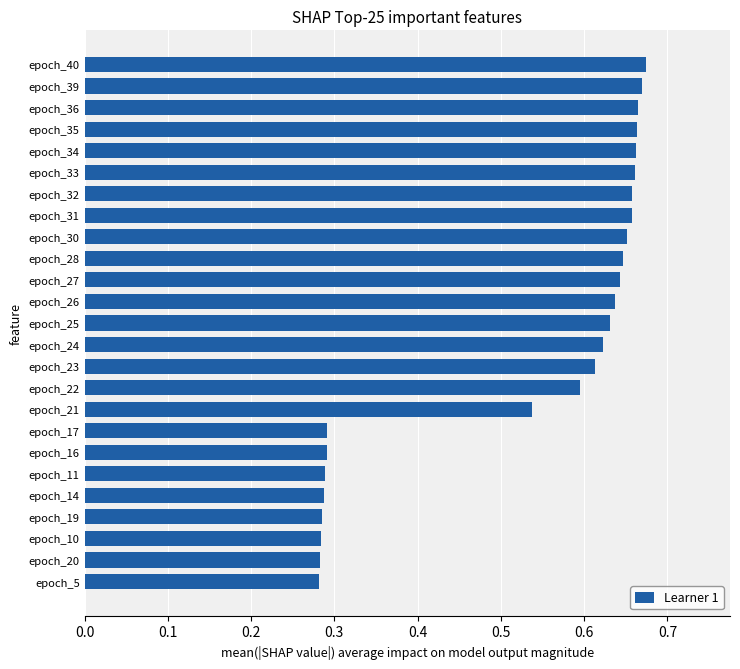

What is the sum of all values?

13.2